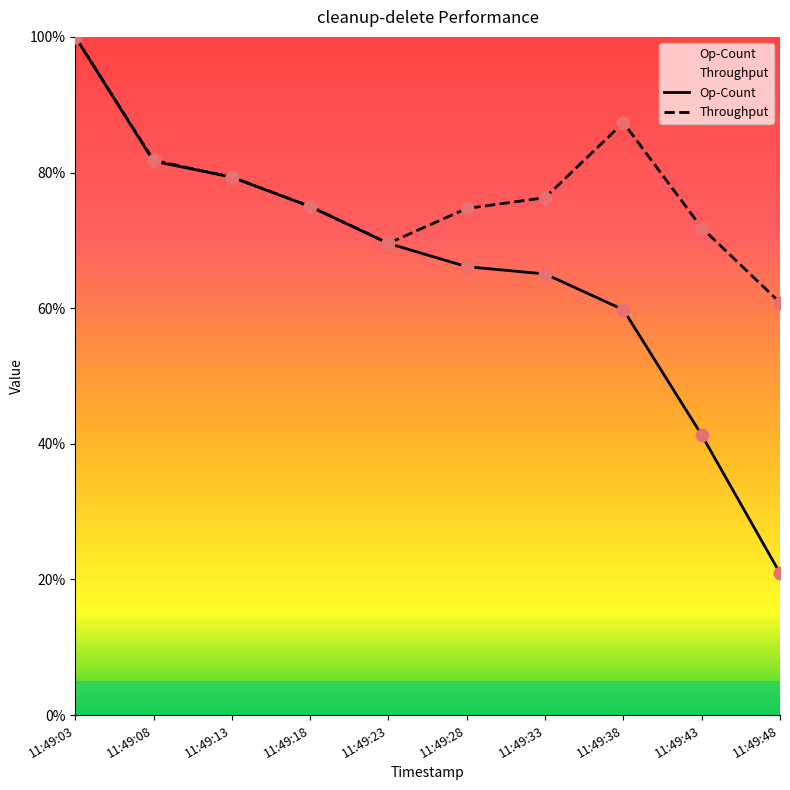

What are all the series names shown in the legend?

Op-Count, Throughput